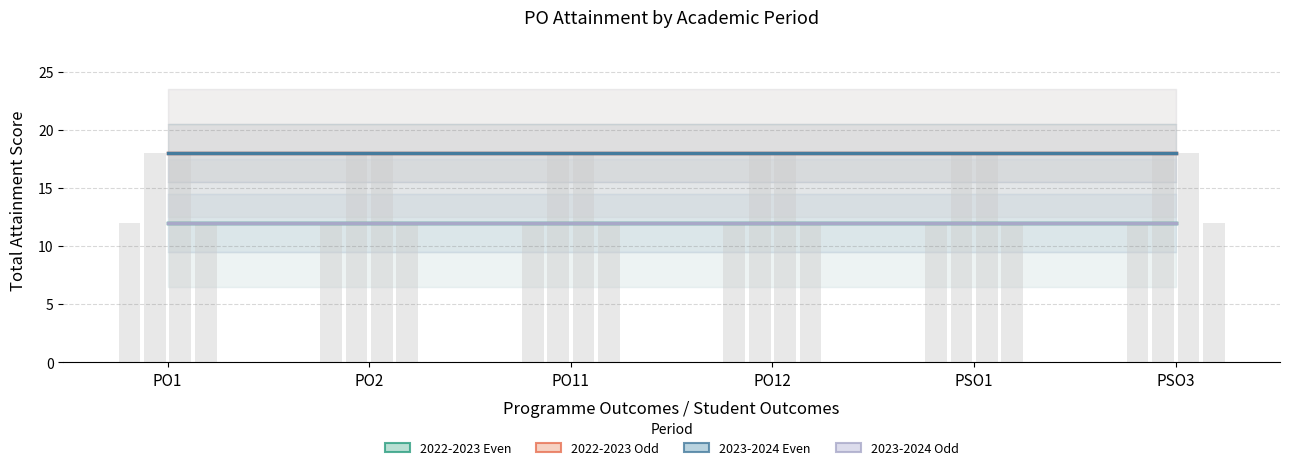

What is the highest value of the 2023-2024 Odd series?

12